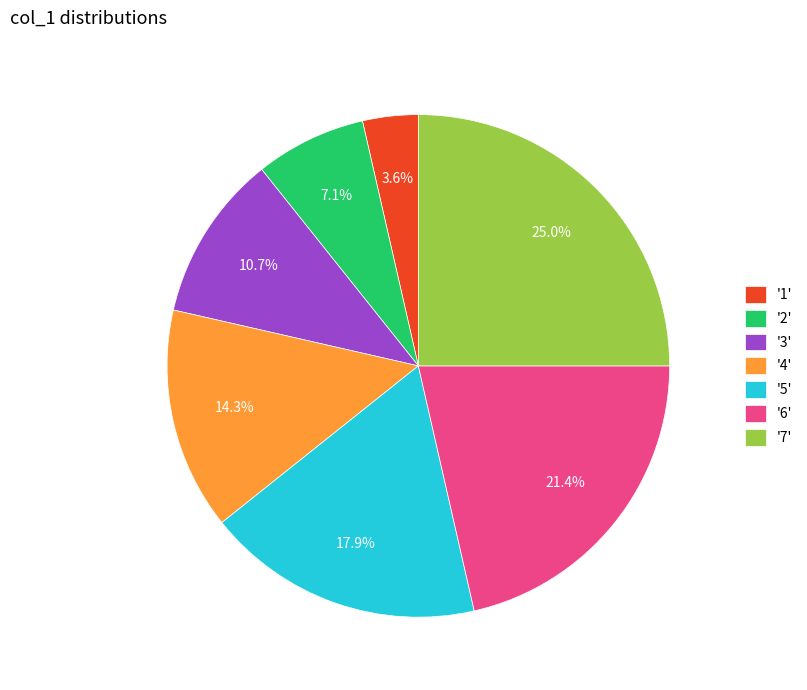

How much of the chart is everything except '4'?

85.7%